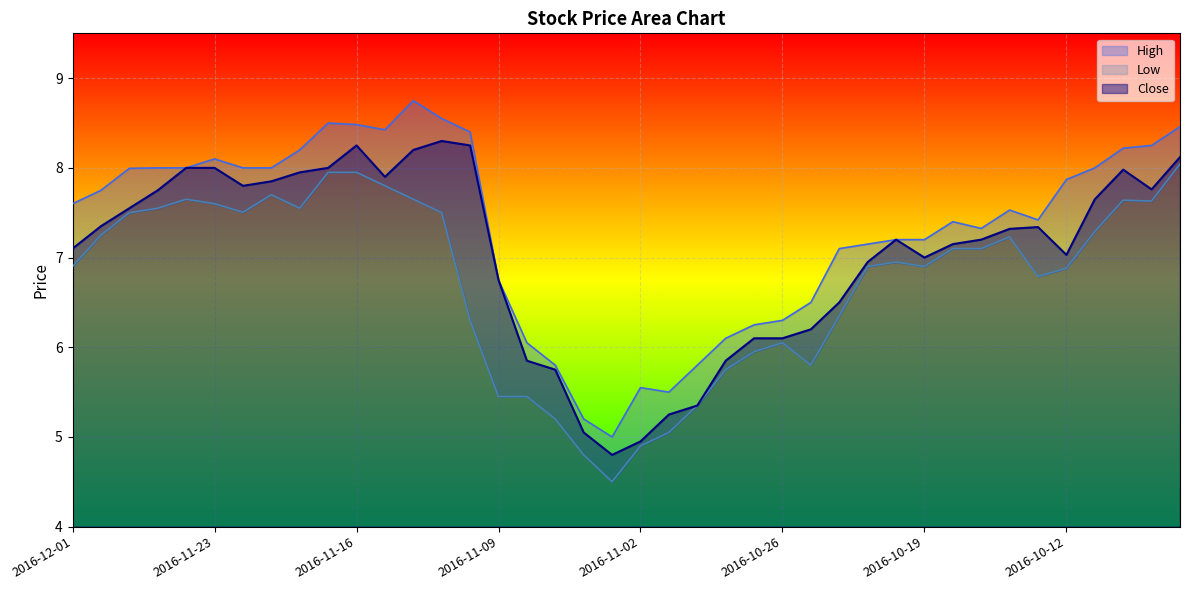

What is the difference between the Low values at 2016-11-09 and 2016-11-03?

1.0